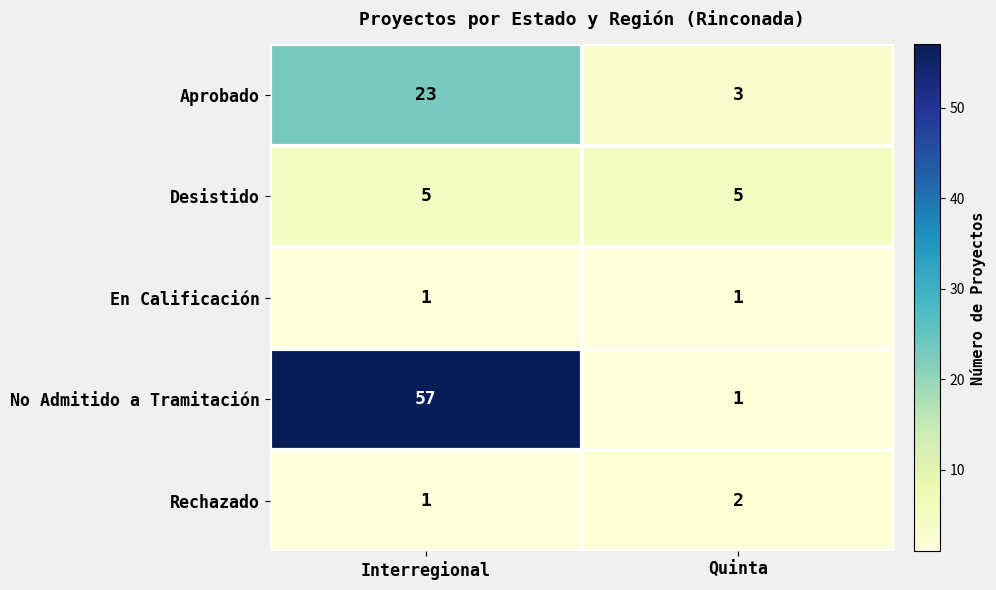

Which series changed the most between Interregional and Quinta?

No Admitido a Tramitación